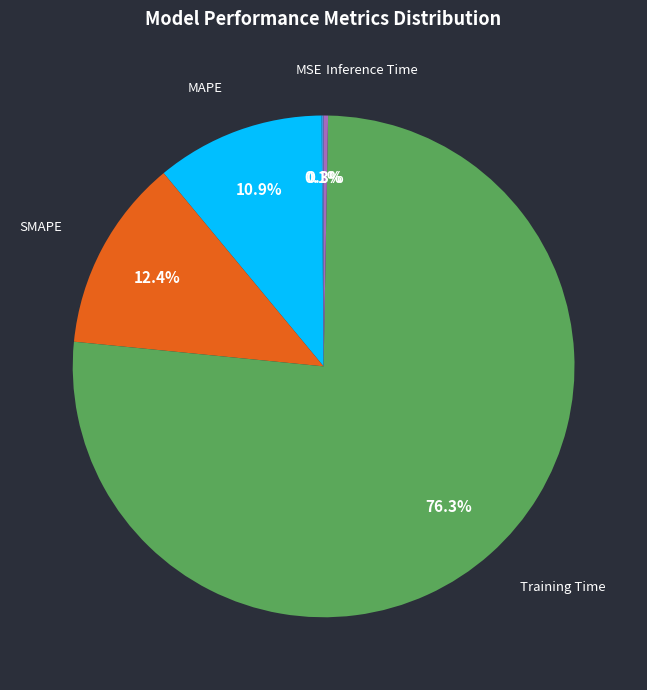

Does Training Time represent more than half of the total?

Yes